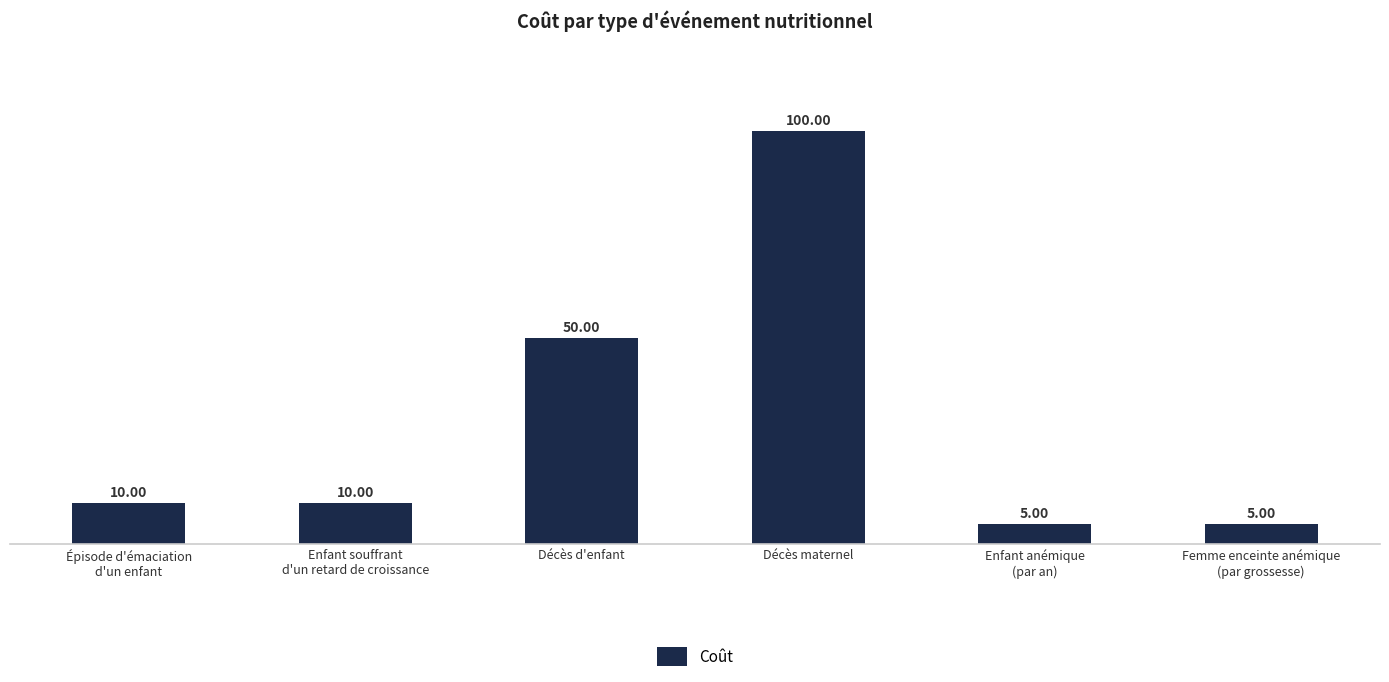

Does the chart contain any negative values?

No